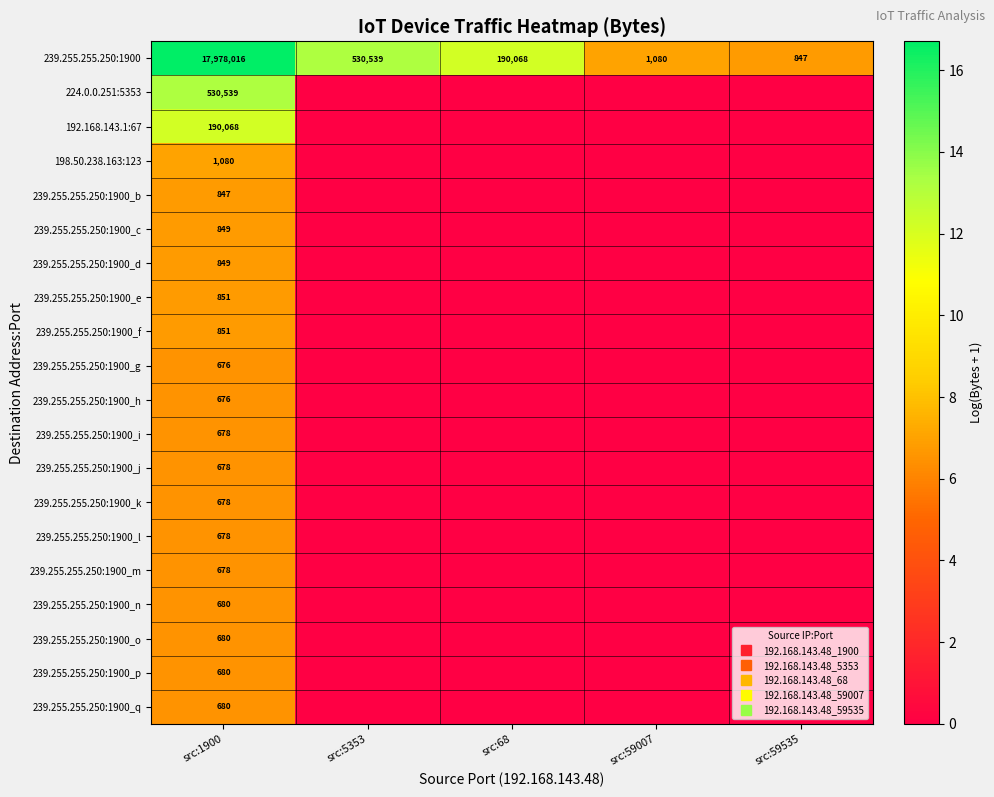

Which series changed the most between src:68 and src:59007?

239.255.255.250:1900